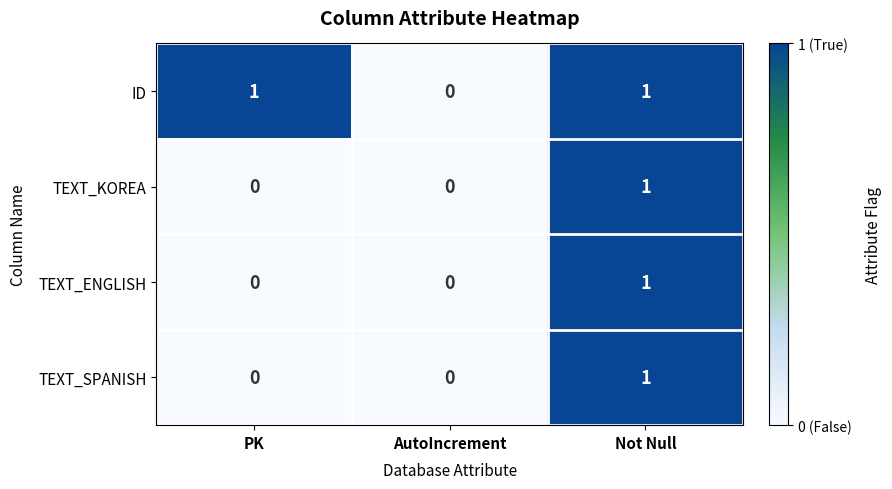

How many TEXT_ENGLISH values are between 0 and 1?

3